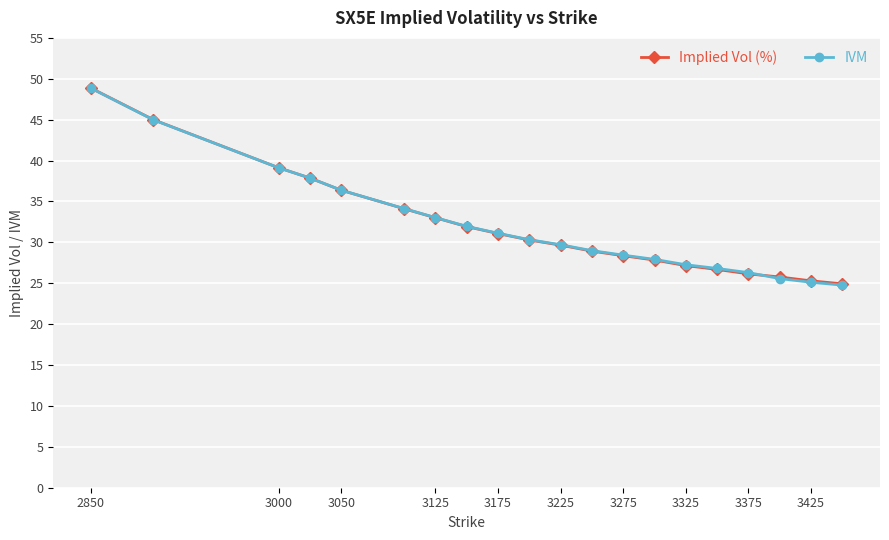

How many intersections are there between IVM and Implied Vol (%)?

2